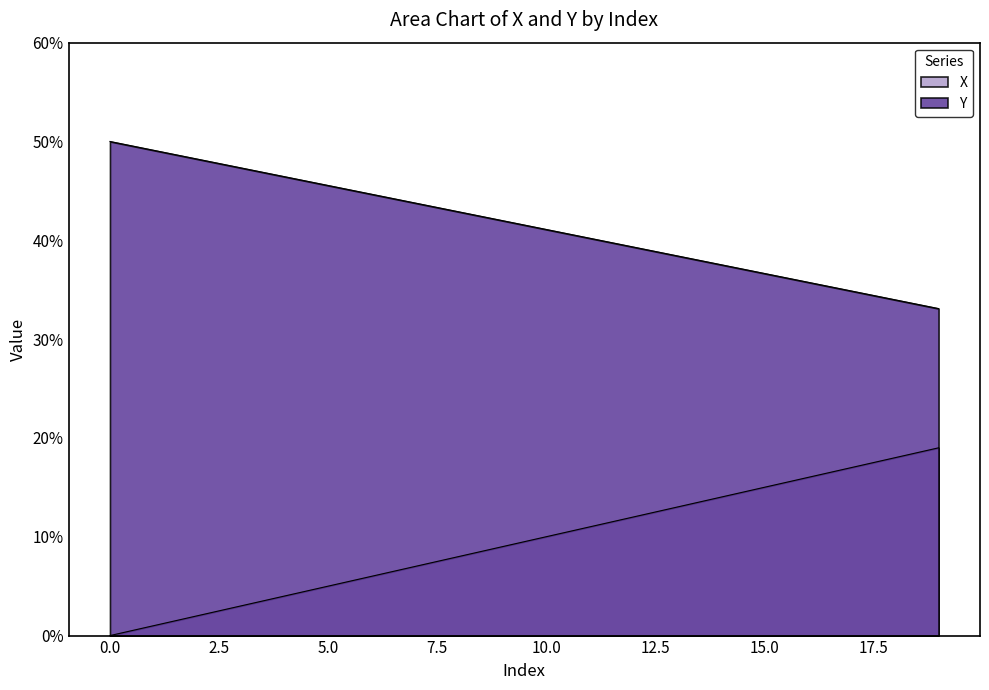

Between 9 and 13, which series saw the biggest shift?

X